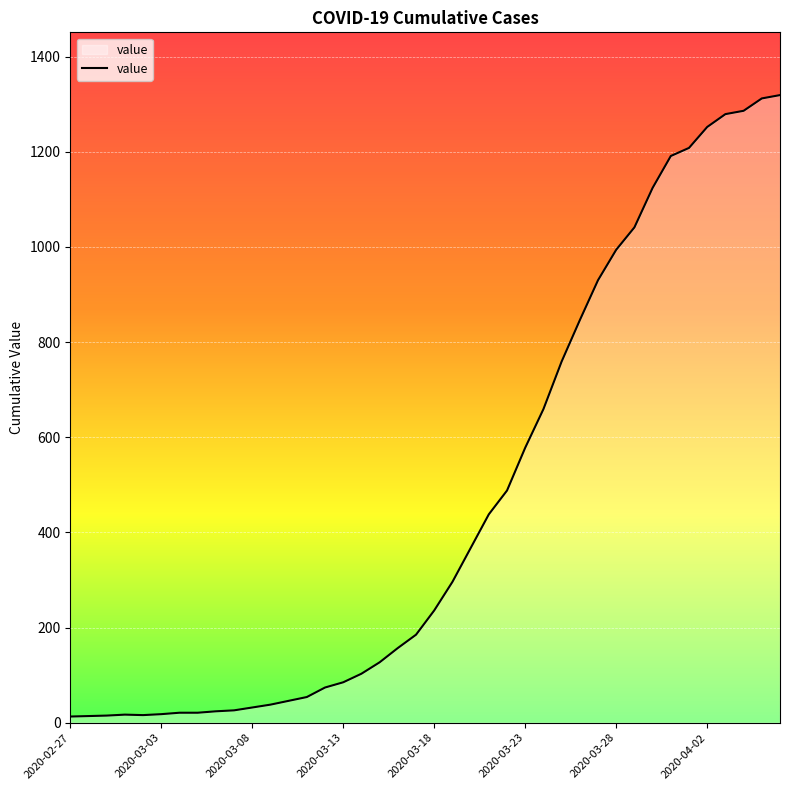

What is the difference between the maximum and minimum values?

1306